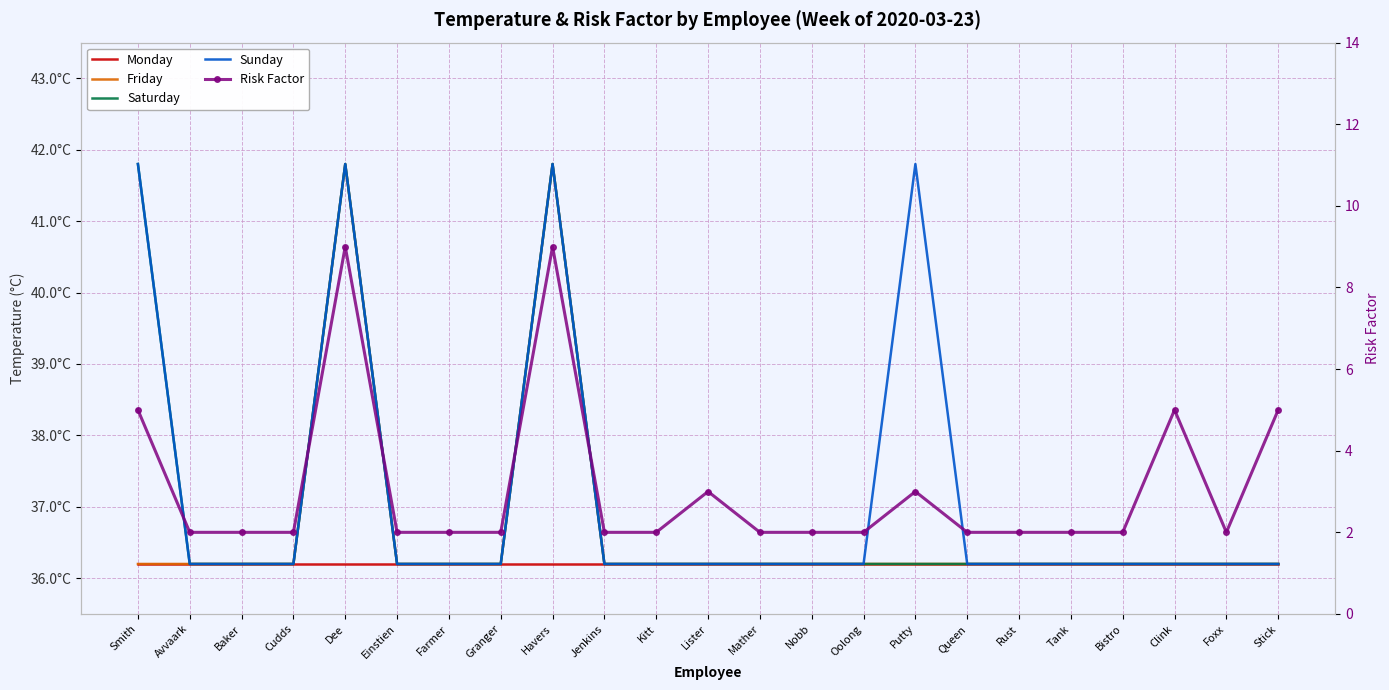

List the labels in order of Risk Factor value, smallest first.

Avvaark, Baker, Cudds, Einstien, Farmer, Granger, Jenkins, Kitt, Mather, Nobb, Oolong, Queen, Rust, Tank, Bistro, Foxx, Lister, Putty, Smith, Clink, Stick, Dee, Havers